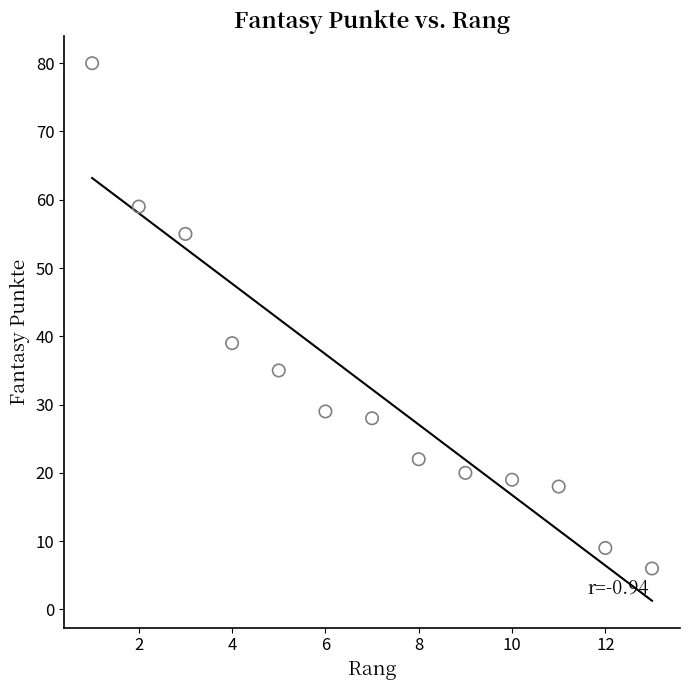

What is the range of Y values (max minus min)?

74